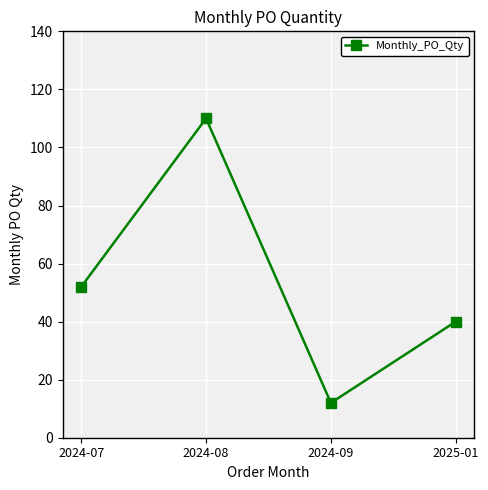

Where is the data nearest to the value 61?

2024-07